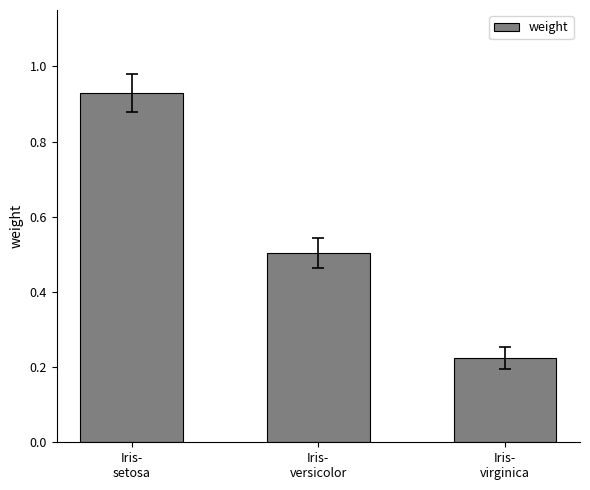

Which has a higher value, Iris-
setosa or Iris-
versicolor?

Iris-
setosa